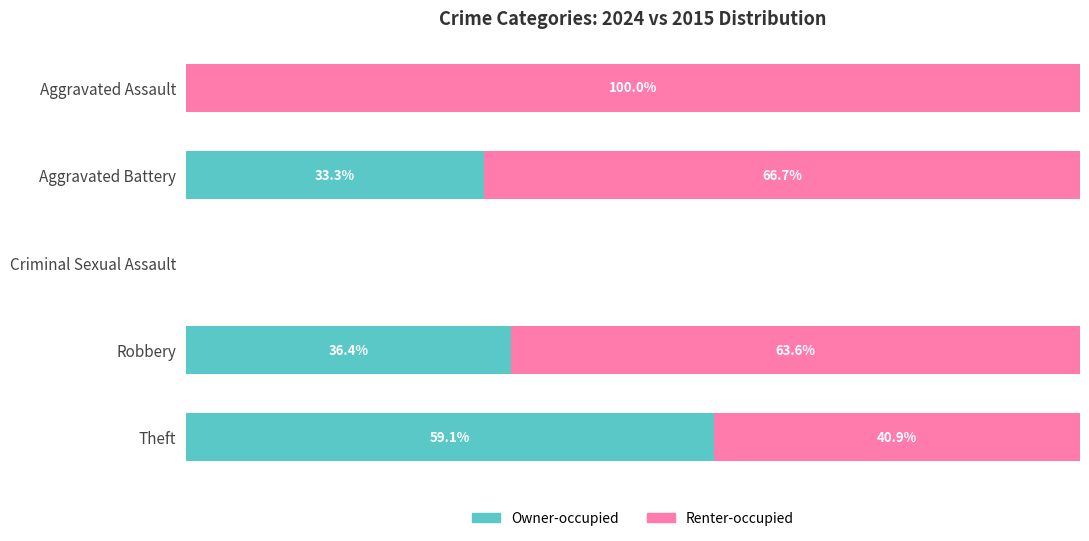

Where is Owner-occupied nearest to the value 29?

Aggravated Battery